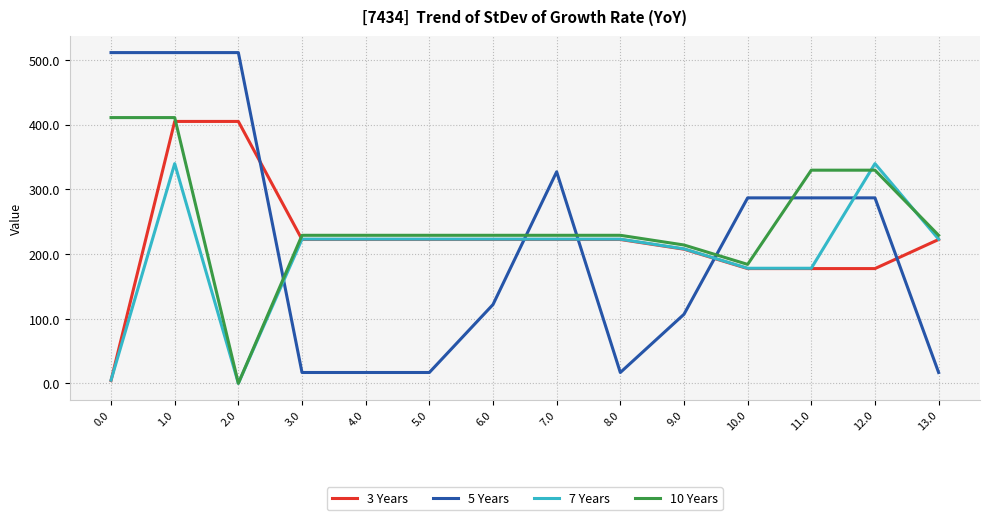

What are all the series names shown in the legend?

3 Years, 5 Years, 7 Years, 10 Years